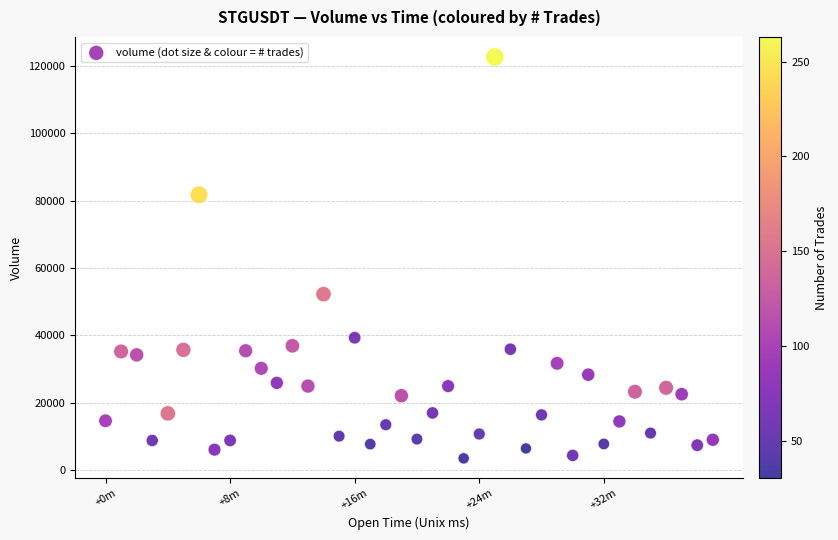

What Y value in the scatter plot is closest to 63039?

52201